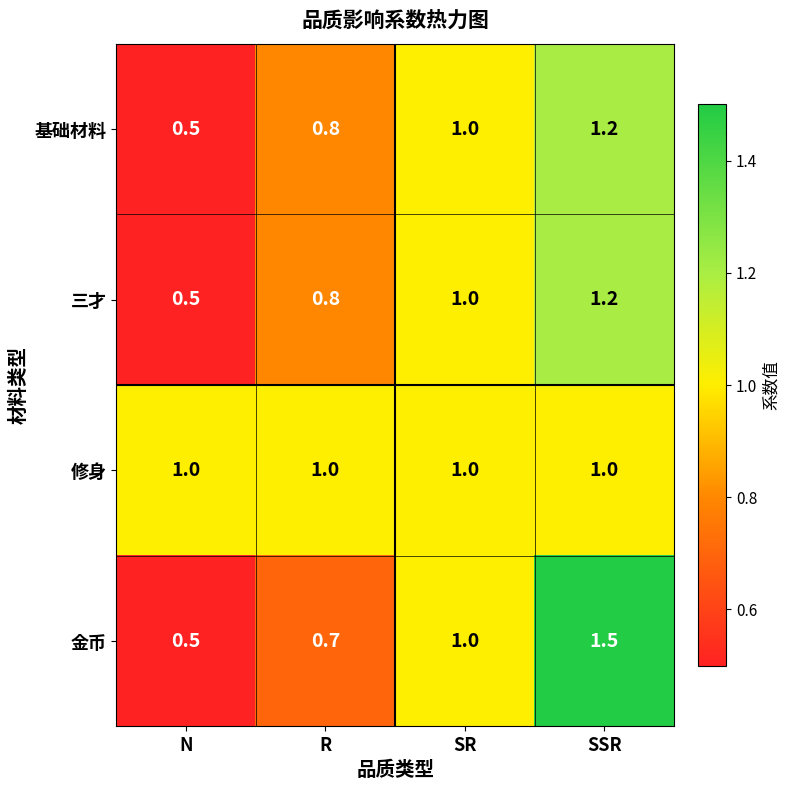

Count the 金币 values in the range 0 to 1.

3